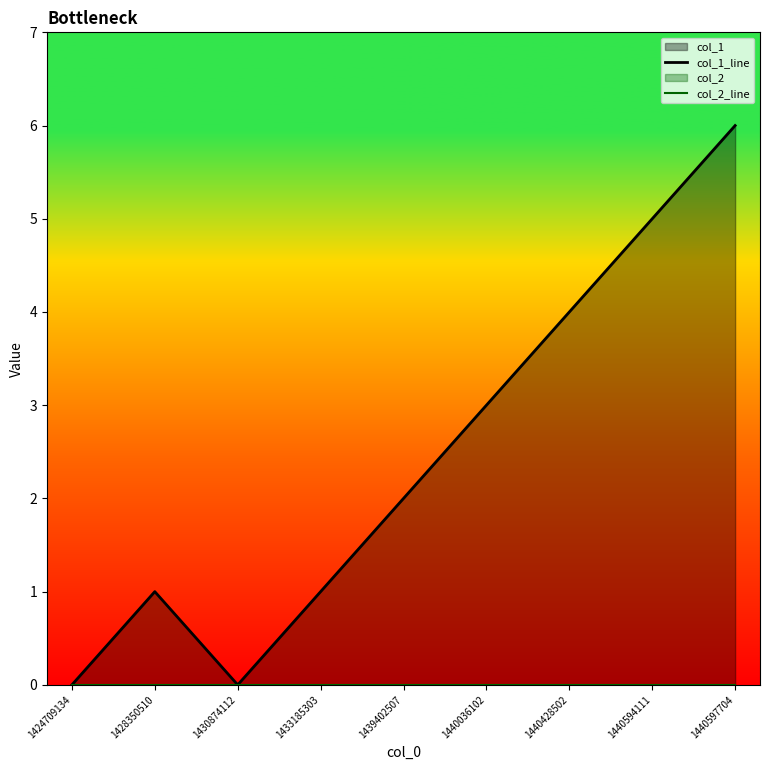

Which series has the largest total across all categories?

col_1_line